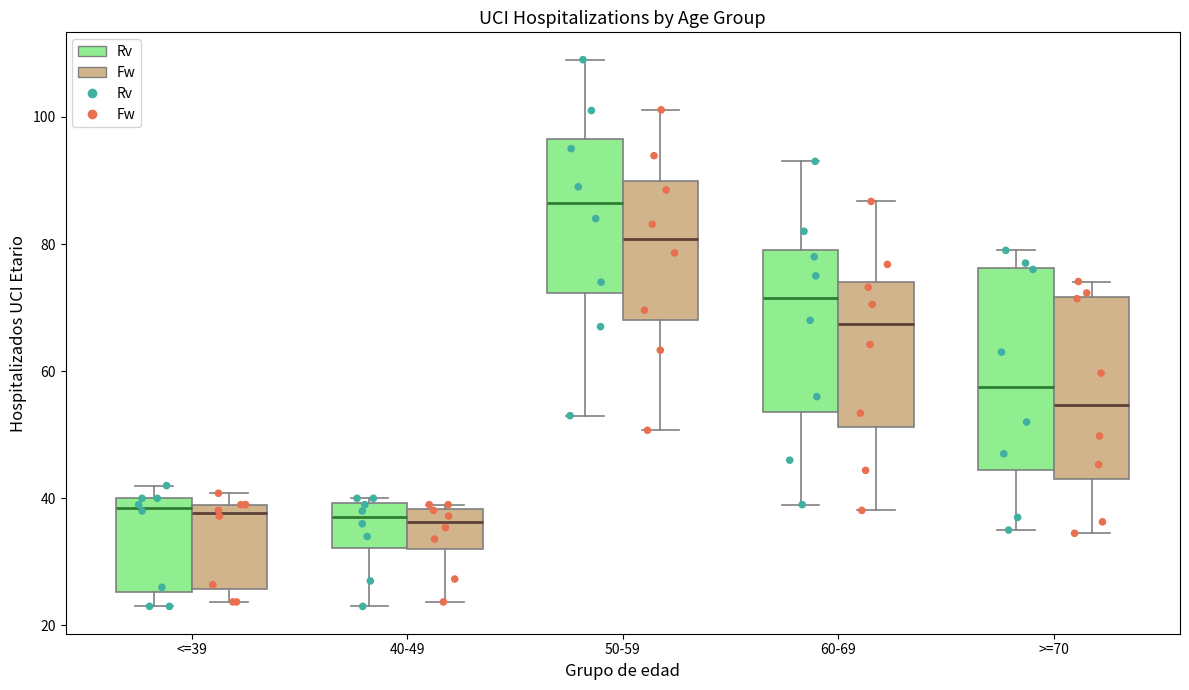

Reading left to right, read every box against the y-axis: the position of its median line, the range the box covers, and the ends of its whiskers. The values are not printed on the chart, so give them approximately, as read against the axis.

<=39 (Rv): median 38, box 26 to 40, whiskers 24 to 42
<=39 (Fw): median 38, box 26 to 40, whiskers 24 to 40 (just above the box's upper edge)
40-49 (Rv): median 38, box 32 to 40, whiskers 24 to 40 (just above the box's upper edge)
40-49 (Fw): median 36, box 32 to 38, whiskers 24 to 40
50-59 (Rv): median 86, box 72 to 96, whiskers 54 to 110
50-59 (Fw): median 80, box 68 to 90, whiskers 50 to 102
60-69 (Rv): median 72, box 54 to 80, whiskers 40 to 94
60-69 (Fw): median 68, box 52 to 74, whiskers 38 to 86
>=70 (Rv): median 58, box 44 to 76, whiskers 36 to 80
>=70 (Fw): median 54, box 44 to 72, whiskers 34 to 74